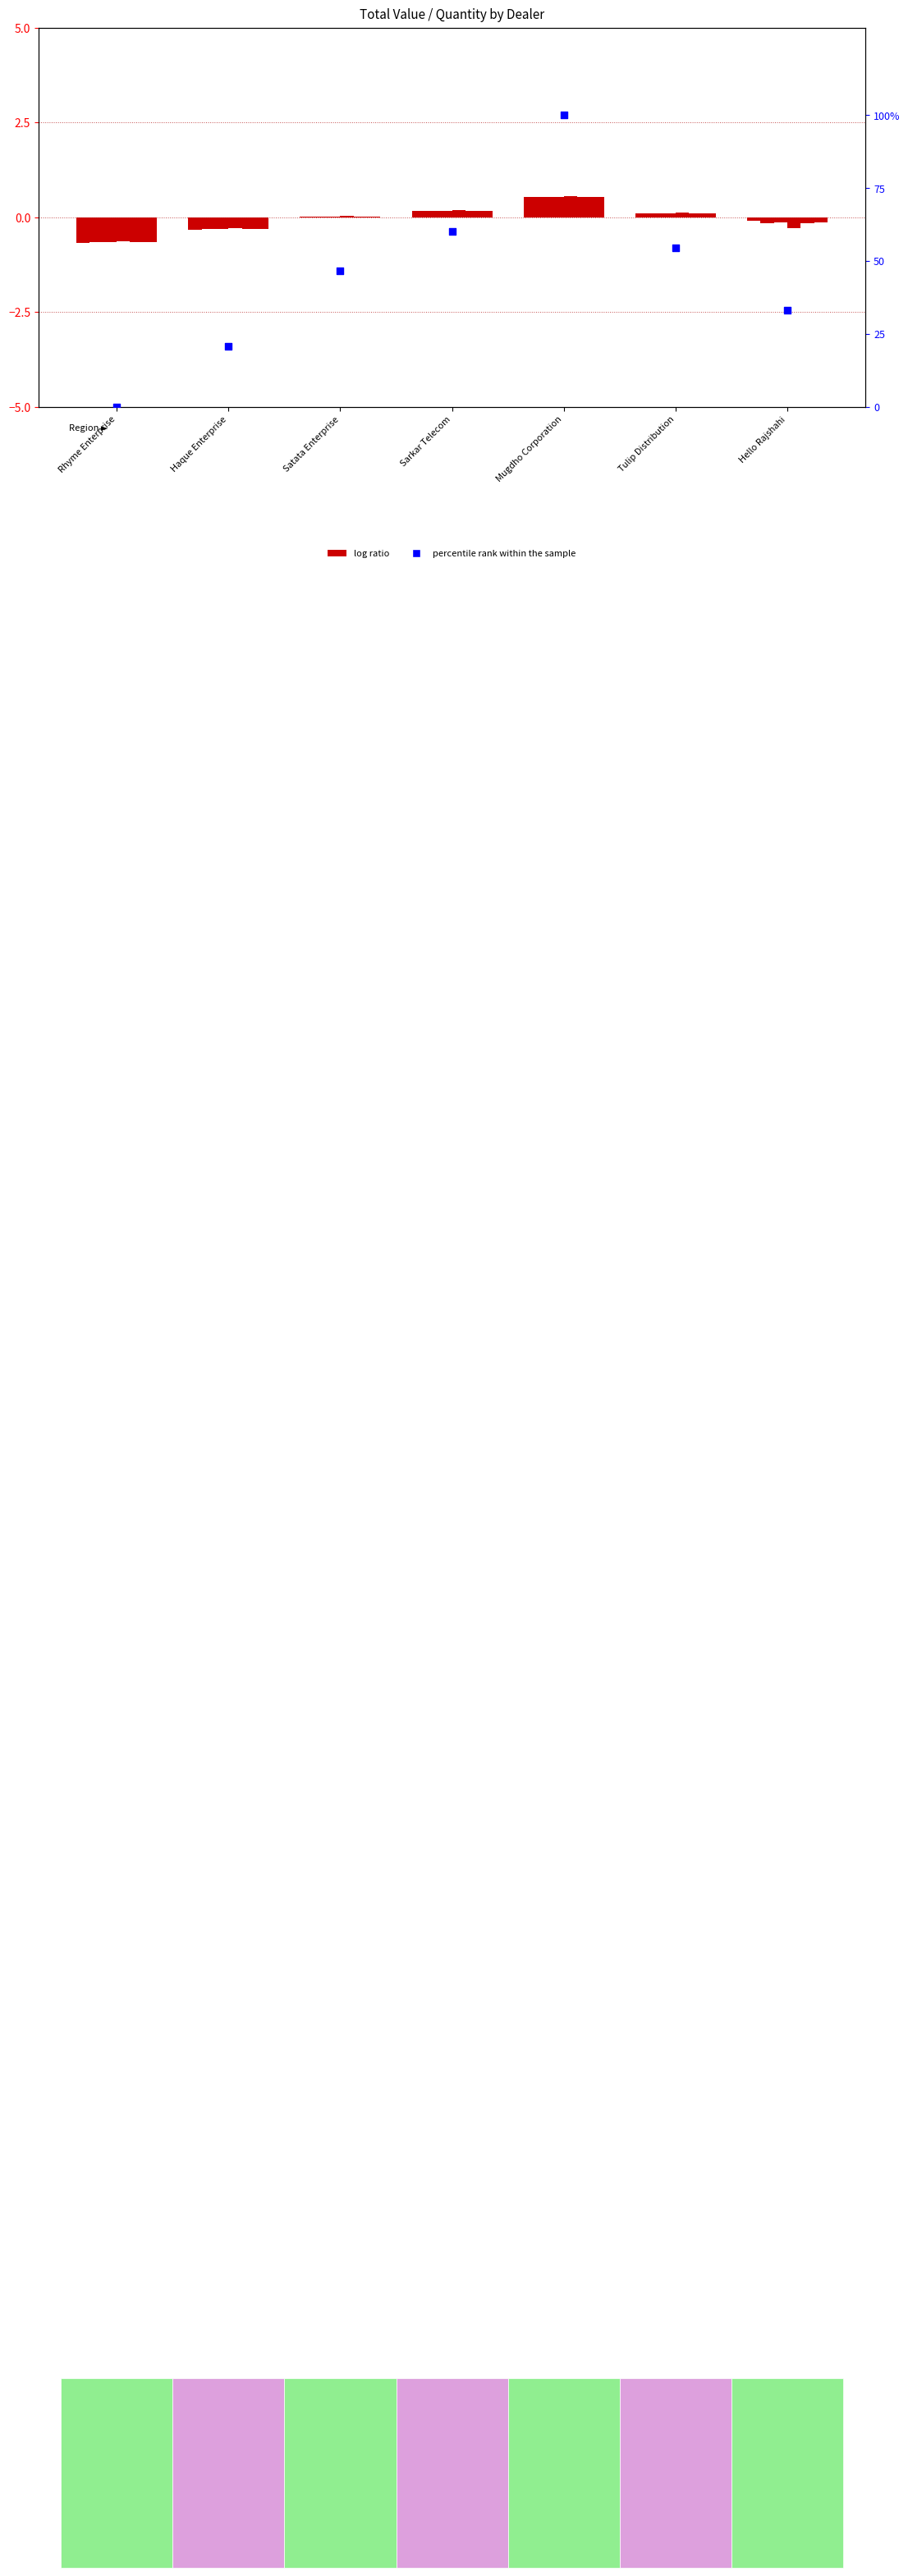

Which series has the largest total across all categories?

percentile rank within the sample